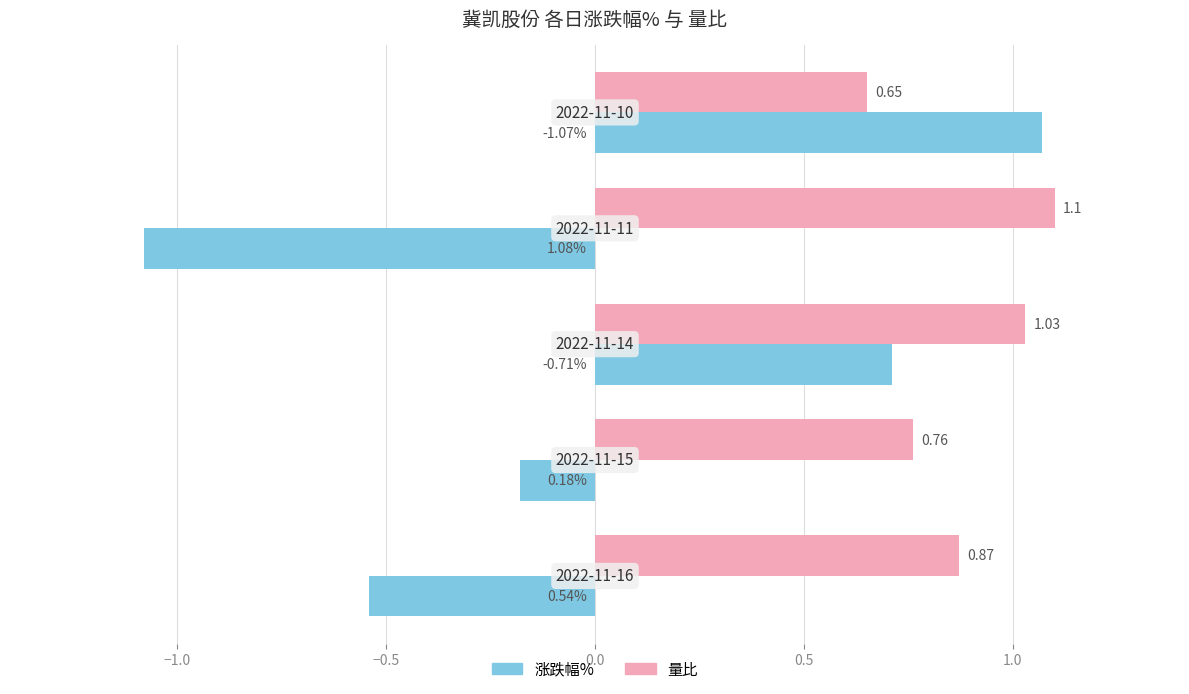

What is the difference between the maximum and second lowest values in the 涨跌幅% series?

1.6